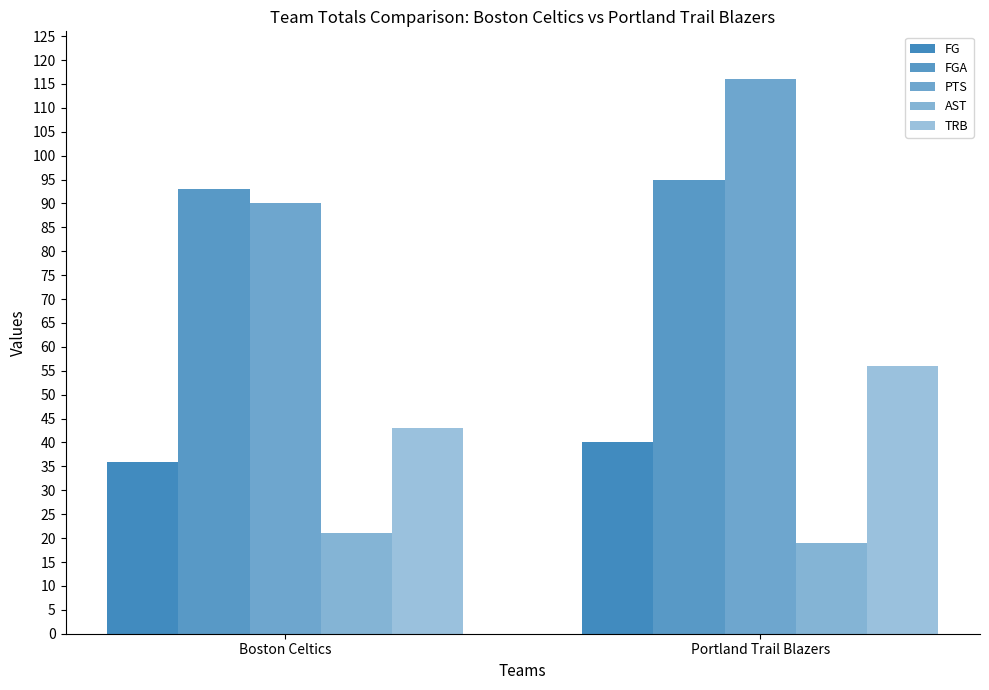

How many categories are shown in the chart?

2